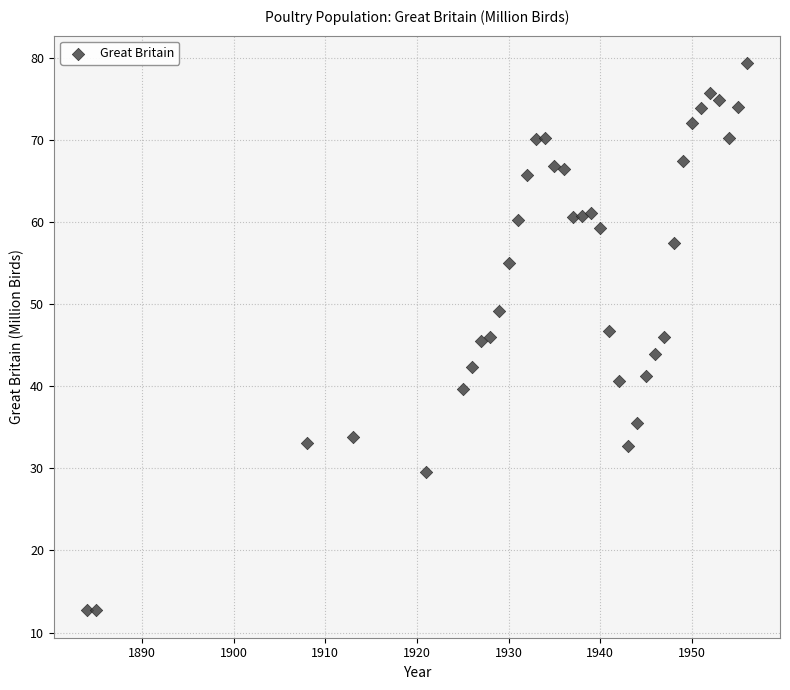

What is the range of Y values (max minus min)?

66.7